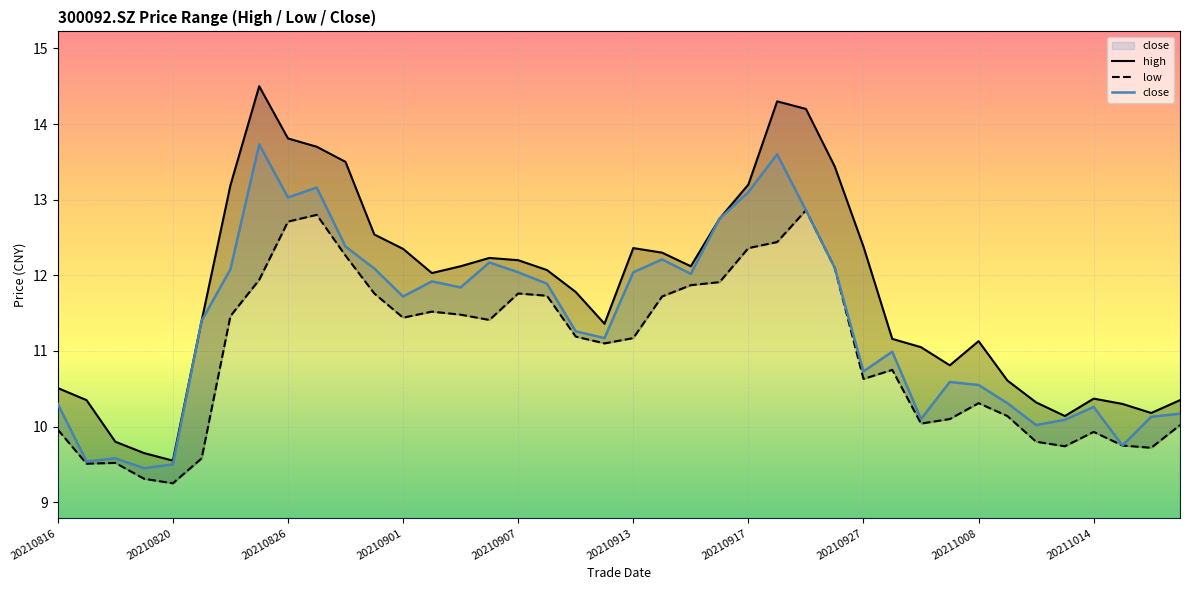

Is it true that close equals 8.4 at 20210917?

False